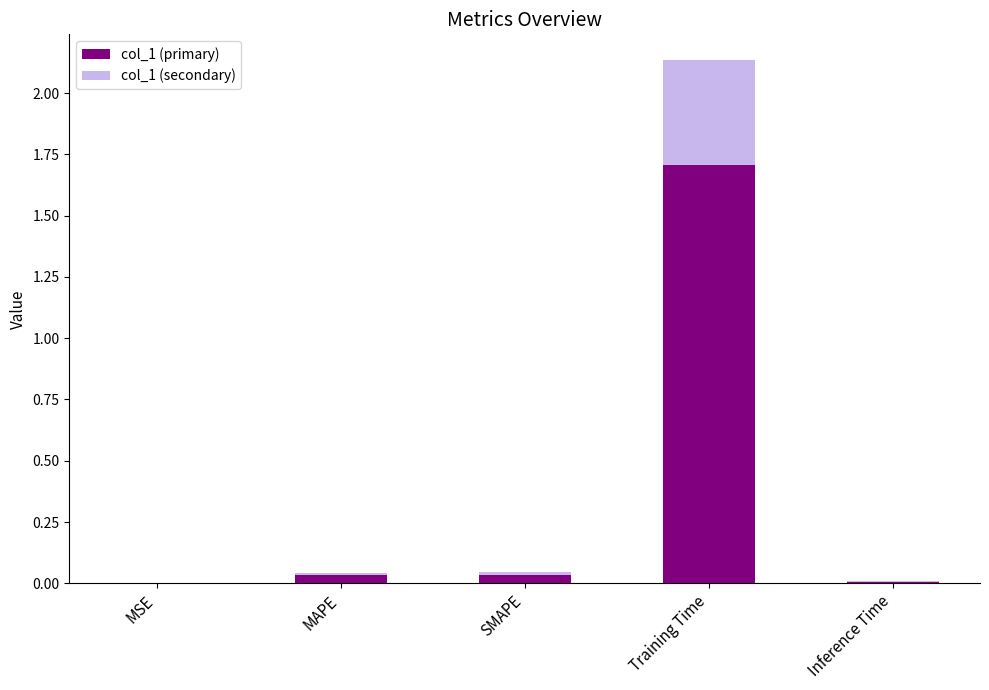

Rank the series by their maximum value, from lowest to highest.

col_1 (primary), col_1 (secondary)